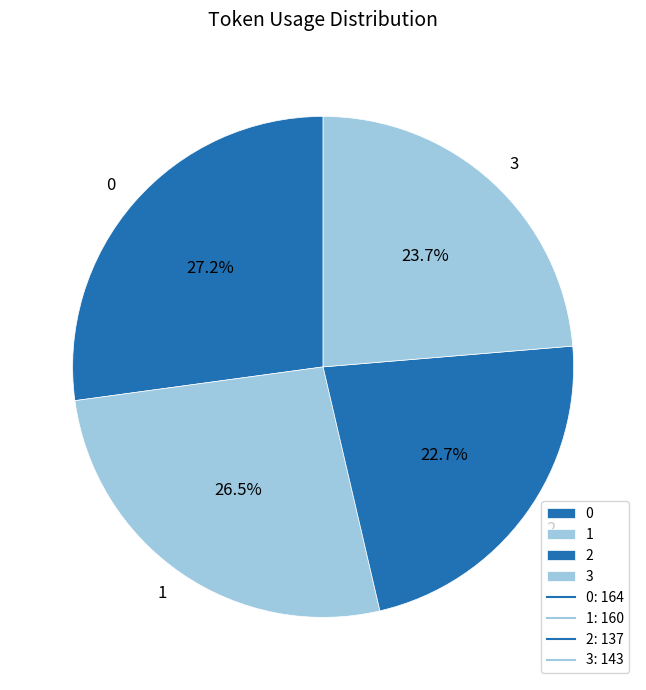

Which has a higher value, 2 or 3?

3